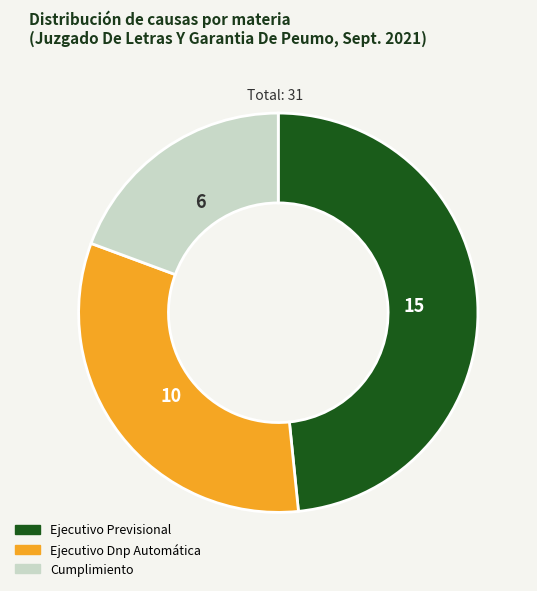

Is there any slice that represents more than half of the pie?

No